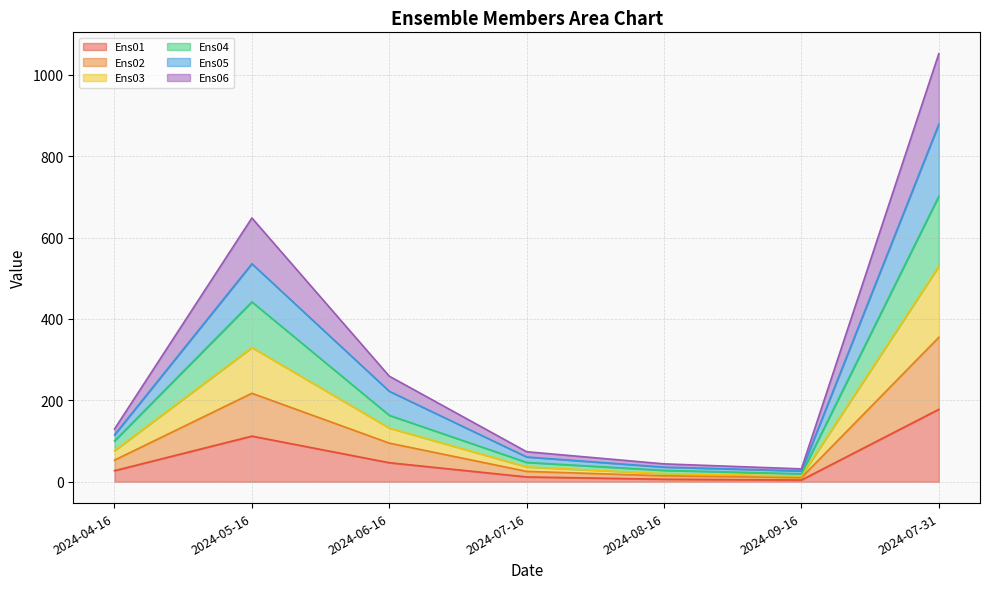

True or false: Ens03 and Ens05 cross at least once.

False